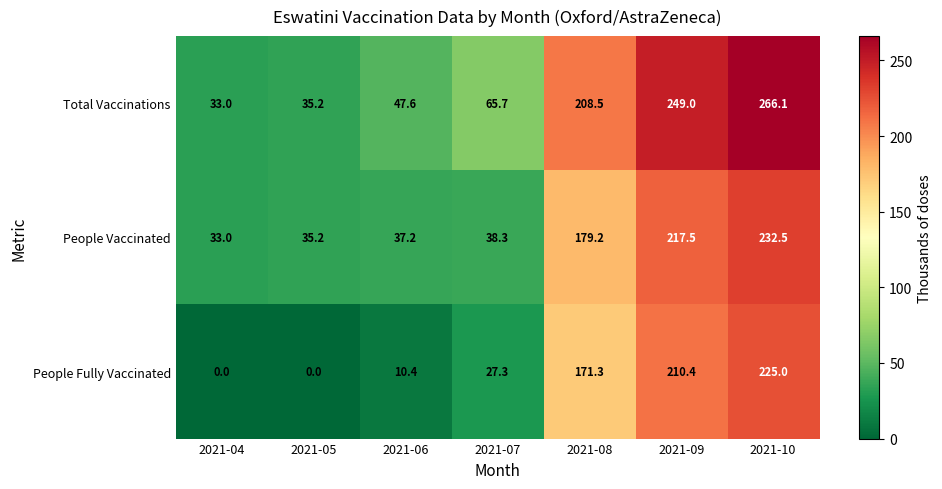

Which series changed the most between 2021-07 and 2021-10?

Total Vaccinations